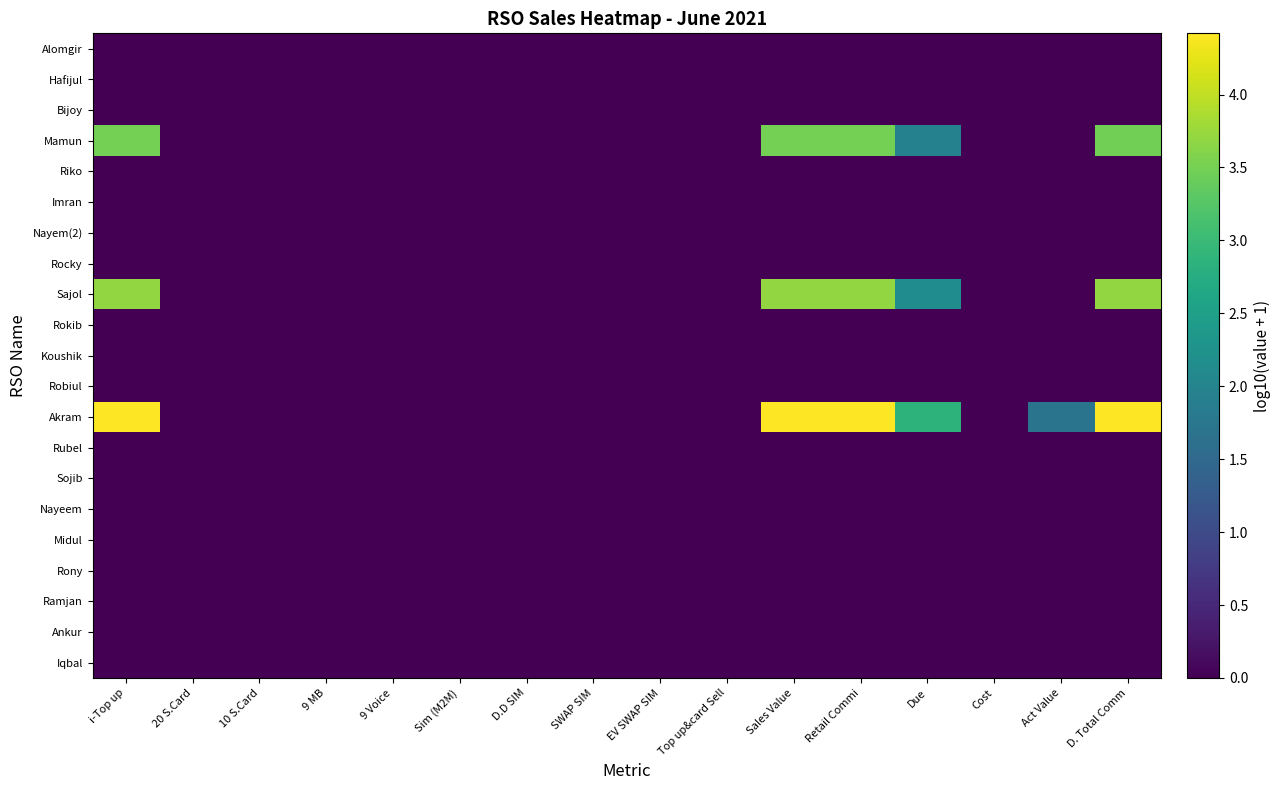

Reading right to left, extract all data points from this chart.

Iqbal: D. Total Comm=0.0	Act Value=0.0	Cost=0.0	Due=0.0	Retail Commi=0.0	Sales Value=0.0	Top up&card Sell=0.0	EV SWAP SIM=0.0	SWAP SIM=0.0	D.D SIM=0.0	Sim (M2M)=0.0	9 Voice=0.0	9 MB=0.0	10 S.Card=0.0	20 S.Card=0.0	i-Top up=0.0
Ankur: D. Total Comm=0.0	Act Value=0.0	Cost=0.0	Due=0.0	Retail Commi=0.0	Sales Value=0.0	Top up&card Sell=0.0	EV SWAP SIM=0.0	SWAP SIM=0.0	D.D SIM=0.0	Sim (M2M)=0.0	9 Voice=0.0	9 MB=0.0	10 S.Card=0.0	20 S.Card=0.0	i-Top up=0.0
Ramjan: D. Total Comm=0.0	Act Value=0.0	Cost=0.0	Due=0.0	Retail Commi=0.0	Sales Value=0.0	Top up&card Sell=0.0	EV SWAP SIM=0.0	SWAP SIM=0.0	D.D SIM=0.0	Sim (M2M)=0.0	9 Voice=0.0	9 MB=0.0	10 S.Card=0.0	20 S.Card=0.0	i-Top up=0.0
Rony: D. Total Comm=0.0	Act Value=0.0	Cost=0.0	Due=0.0	Retail Commi=0.0	Sales Value=0.0	Top up&card Sell=0.0	EV SWAP SIM=0.0	SWAP SIM=0.0	D.D SIM=0.0	Sim (M2M)=0.0	9 Voice=0.0	9 MB=0.0	10 S.Card=0.0	20 S.Card=0.0	i-Top up=0.0
Midul: D. Total Comm=0.0	Act Value=0.0	Cost=0.0	Due=0.0	Retail Commi=0.0	Sales Value=0.0	Top up&card Sell=0.0	EV SWAP SIM=0.0	SWAP SIM=0.0	D.D SIM=0.0	Sim (M2M)=0.0	9 Voice=0.0	9 MB=0.0	10 S.Card=0.0	20 S.Card=0.0	i-Top up=0.0
Nayeem: D. Total Comm=0.0	Act Value=0.0	Cost=0.0	Due=0.0	Retail Commi=0.0	Sales Value=0.0	Top up&card Sell=0.0	EV SWAP SIM=0.0	SWAP SIM=0.0	D.D SIM=0.0	Sim (M2M)=0.0	9 Voice=0.0	9 MB=0.0	10 S.Card=0.0	20 S.Card=0.0	i-Top up=0.0
Sojib: D. Total Comm=0.0	Act Value=0.0	Cost=0.0	Due=0.0	Retail Commi=0.0	Sales Value=0.0	Top up&card Sell=0.0	EV SWAP SIM=0.0	SWAP SIM=0.0	D.D SIM=0.0	Sim (M2M)=0.0	9 Voice=0.0	9 MB=0.0	10 S.Card=0.0	20 S.Card=0.0	i-Top up=0.0
Rubel: D. Total Comm=0.0	Act Value=0.0	Cost=0.0	Due=0.0	Retail Commi=0.0	Sales Value=0.0	Top up&card Sell=0.0	EV SWAP SIM=0.0	SWAP SIM=0.0	D.D SIM=0.0	Sim (M2M)=0.0	9 Voice=0.0	9 MB=0.0	10 S.Card=0.0	20 S.Card=0.0	i-Top up=0.0
Akram: D. Total Comm=4.4	Act Value=1.7	Cost=0.0	Due=2.9	Retail Commi=4.4	Sales Value=4.4	Top up&card Sell=0.0	EV SWAP SIM=0.0	SWAP SIM=0.0	D.D SIM=0.0	Sim (M2M)=0.0	9 Voice=0.0	9 MB=0.0	10 S.Card=0.0	20 S.Card=0.0	i-Top up=4.4
Robiul: D. Total Comm=0.0	Act Value=0.0	Cost=0.0	Due=0.0	Retail Commi=0.0	Sales Value=0.0	Top up&card Sell=0.0	EV SWAP SIM=0.0	SWAP SIM=0.0	D.D SIM=0.0	Sim (M2M)=0.0	9 Voice=0.0	9 MB=0.0	10 S.Card=0.0	20 S.Card=0.0	i-Top up=0.0
Koushik: D. Total Comm=0.0	Act Value=0.0	Cost=0.0	Due=0.0	Retail Commi=0.0	Sales Value=0.0	Top up&card Sell=0.0	EV SWAP SIM=0.0	SWAP SIM=0.0	D.D SIM=0.0	Sim (M2M)=0.0	9 Voice=0.0	9 MB=0.0	10 S.Card=0.0	20 S.Card=0.0	i-Top up=0.0
Rokib: D. Total Comm=0.0	Act Value=0.0	Cost=0.0	Due=0.0	Retail Commi=0.0	Sales Value=0.0	Top up&card Sell=0.0	EV SWAP SIM=0.0	SWAP SIM=0.0	D.D SIM=0.0	Sim (M2M)=0.0	9 Voice=0.0	9 MB=0.0	10 S.Card=0.0	20 S.Card=0.0	i-Top up=0.0
Sajol: D. Total Comm=3.7	Act Value=0.0	Cost=0.0	Due=2.2	Retail Commi=3.7	Sales Value=3.7	Top up&card Sell=0.0	EV SWAP SIM=0.0	SWAP SIM=0.0	D.D SIM=0.0	Sim (M2M)=0.0	9 Voice=0.0	9 MB=0.0	10 S.Card=0.0	20 S.Card=0.0	i-Top up=3.7
Rocky: D. Total Comm=0.0	Act Value=0.0	Cost=0.0	Due=0.0	Retail Commi=0.0	Sales Value=0.0	Top up&card Sell=0.0	EV SWAP SIM=0.0	SWAP SIM=0.0	D.D SIM=0.0	Sim (M2M)=0.0	9 Voice=0.0	9 MB=0.0	10 S.Card=0.0	20 S.Card=0.0	i-Top up=0.0
Nayem(2): D. Total Comm=0.0	Act Value=0.0	Cost=0.0	Due=0.0	Retail Commi=0.0	Sales Value=0.0	Top up&card Sell=0.0	EV SWAP SIM=0.0	SWAP SIM=0.0	D.D SIM=0.0	Sim (M2M)=0.0	9 Voice=0.0	9 MB=0.0	10 S.Card=0.0	20 S.Card=0.0	i-Top up=0.0
Imran: D. Total Comm=0.0	Act Value=0.0	Cost=0.0	Due=0.0	Retail Commi=0.0	Sales Value=0.0	Top up&card Sell=0.0	EV SWAP SIM=0.0	SWAP SIM=0.0	D.D SIM=0.0	Sim (M2M)=0.0	9 Voice=0.0	9 MB=0.0	10 S.Card=0.0	20 S.Card=0.0	i-Top up=0.0
Riko: D. Total Comm=0.0	Act Value=0.0	Cost=0.0	Due=0.0	Retail Commi=0.0	Sales Value=0.0	Top up&card Sell=0.0	EV SWAP SIM=0.0	SWAP SIM=0.0	D.D SIM=0.0	Sim (M2M)=0.0	9 Voice=0.0	9 MB=0.0	10 S.Card=0.0	20 S.Card=0.0	i-Top up=0.0
Mamun: D. Total Comm=3.5	Act Value=0.0	Cost=0.0	Due=1.9	Retail Commi=3.5	Sales Value=3.5	Top up&card Sell=0.0	EV SWAP SIM=0.0	SWAP SIM=0.0	D.D SIM=0.0	Sim (M2M)=0.0	9 Voice=0.0	9 MB=0.0	10 S.Card=0.0	20 S.Card=0.0	i-Top up=3.5
Bijoy: D. Total Comm=0.0	Act Value=0.0	Cost=0.0	Due=0.0	Retail Commi=0.0	Sales Value=0.0	Top up&card Sell=0.0	EV SWAP SIM=0.0	SWAP SIM=0.0	D.D SIM=0.0	Sim (M2M)=0.0	9 Voice=0.0	9 MB=0.0	10 S.Card=0.0	20 S.Card=0.0	i-Top up=0.0
Hafijul: D. Total Comm=0.0	Act Value=0.0	Cost=0.0	Due=0.0	Retail Commi=0.0	Sales Value=0.0	Top up&card Sell=0.0	EV SWAP SIM=0.0	SWAP SIM=0.0	D.D SIM=0.0	Sim (M2M)=0.0	9 Voice=0.0	9 MB=0.0	10 S.Card=0.0	20 S.Card=0.0	i-Top up=0.0
Alomgir: D. Total Comm=0.0	Act Value=0.0	Cost=0.0	Due=0.0	Retail Commi=0.0	Sales Value=0.0	Top up&card Sell=0.0	EV SWAP SIM=0.0	SWAP SIM=0.0	D.D SIM=0.0	Sim (M2M)=0.0	9 Voice=0.0	9 MB=0.0	10 S.Card=0.0	20 S.Card=0.0	i-Top up=0.0